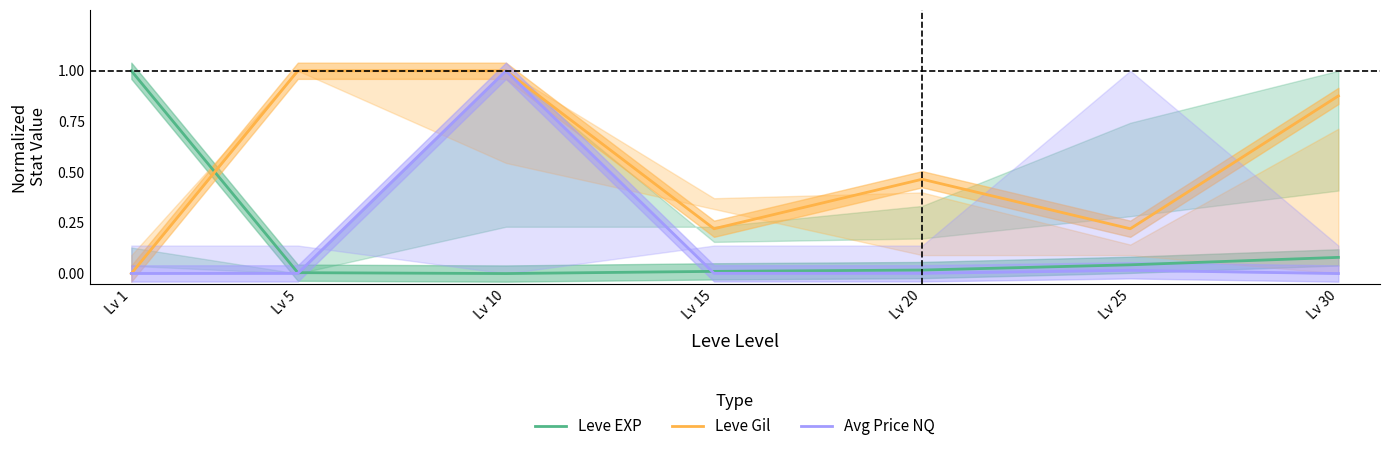

How many series are shown in this chart?

3